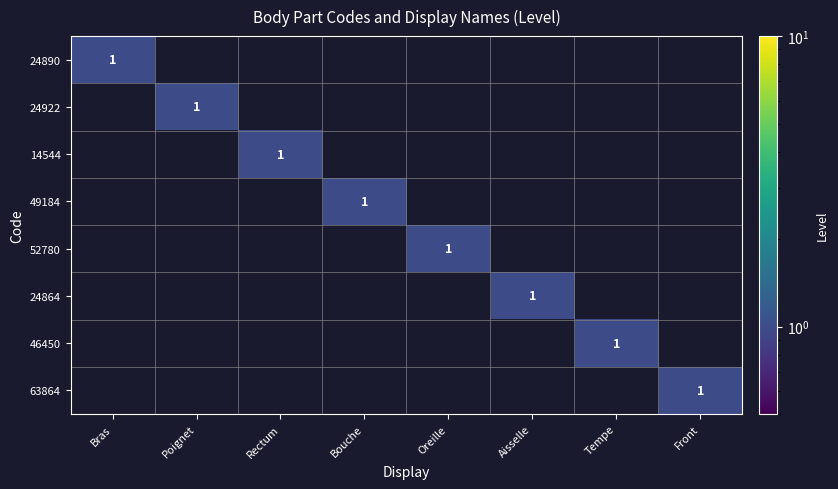

What is the difference between the highest and lowest values at Front?

1